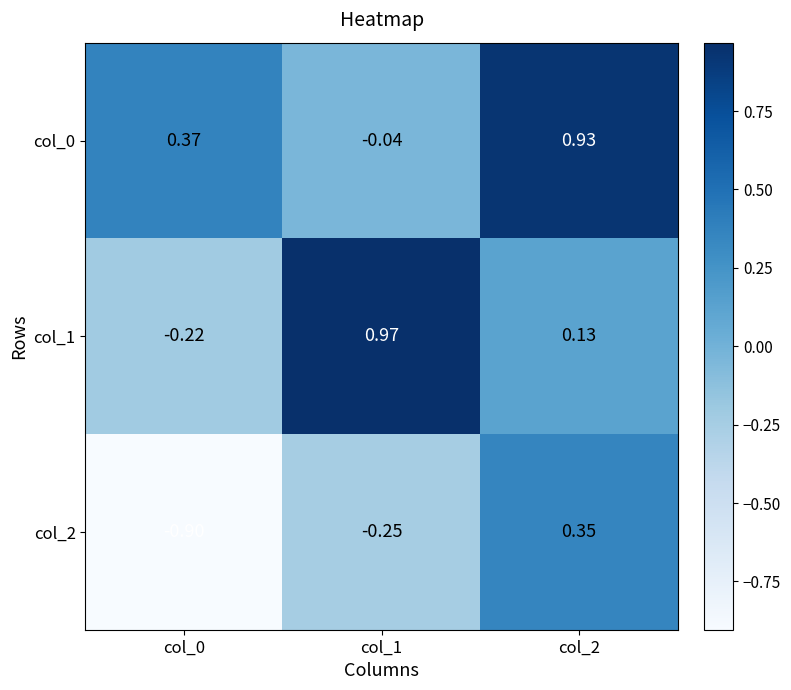

Is the value of col_2 at col_2 greater than the value of col_0 at col_1?

Yes